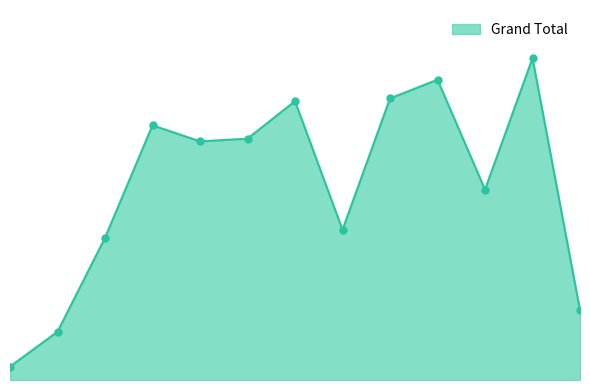

Does the chart have visible grid lines?

No